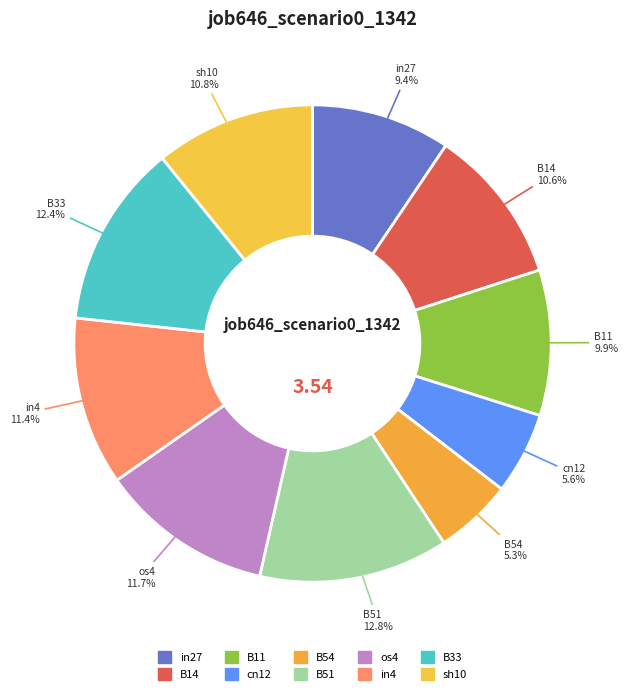

True or false: B54 accounts for 1% of the total.

False